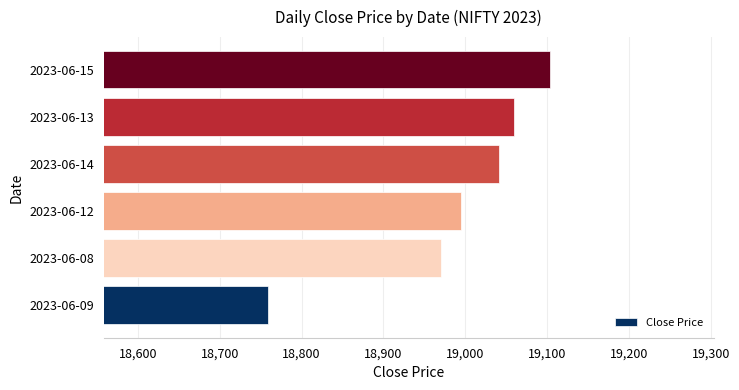

Reading bottom to top, extract all data points from this chart.

18758.4	18969.8	18994.8	19041.8	19060.1	19103.6